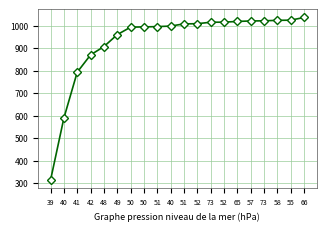

How many distinct data groups are displayed?

1